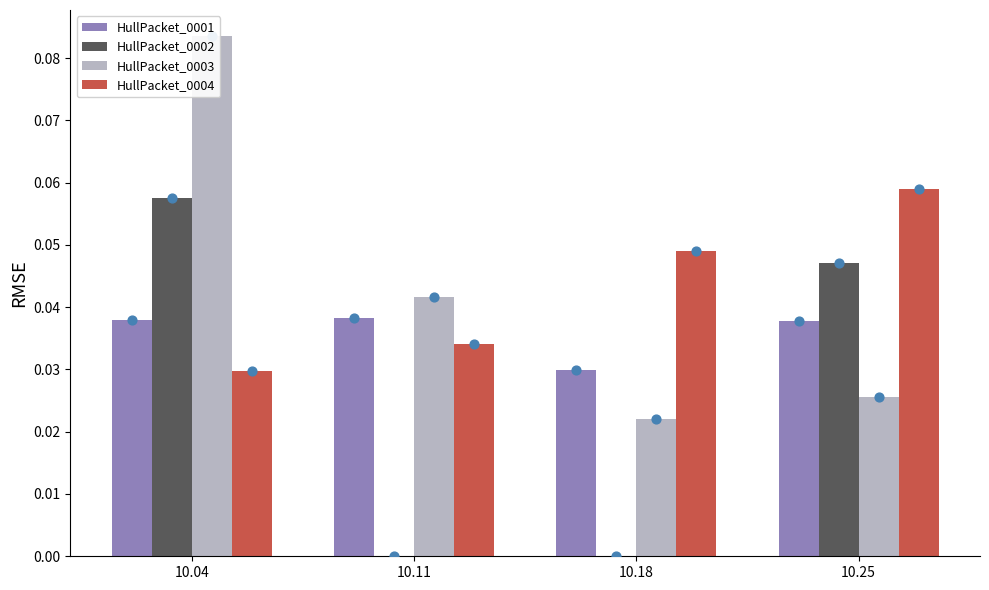

Which series reaches the minimum Y coordinate?

HullPacket_0002